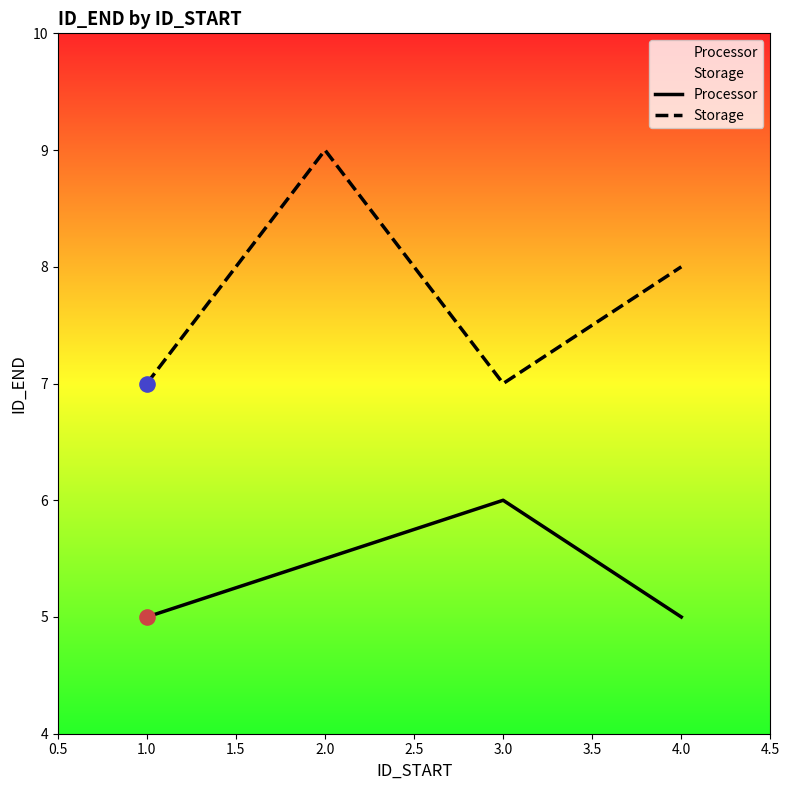

Is the value of Processor at 1.0 greater than the value of Storage at 1.0?

No